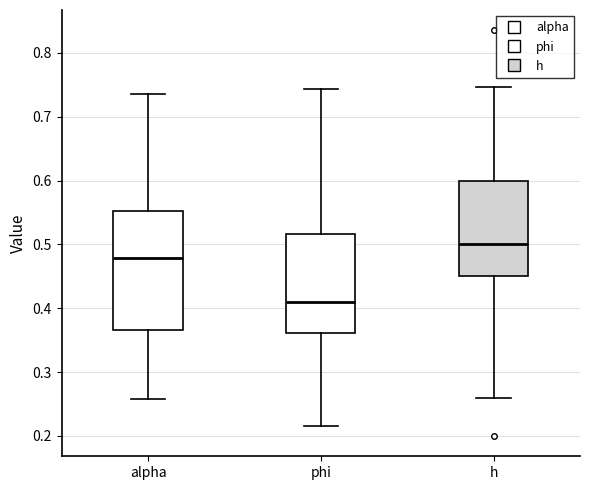

Which box's median line is the highest?

h